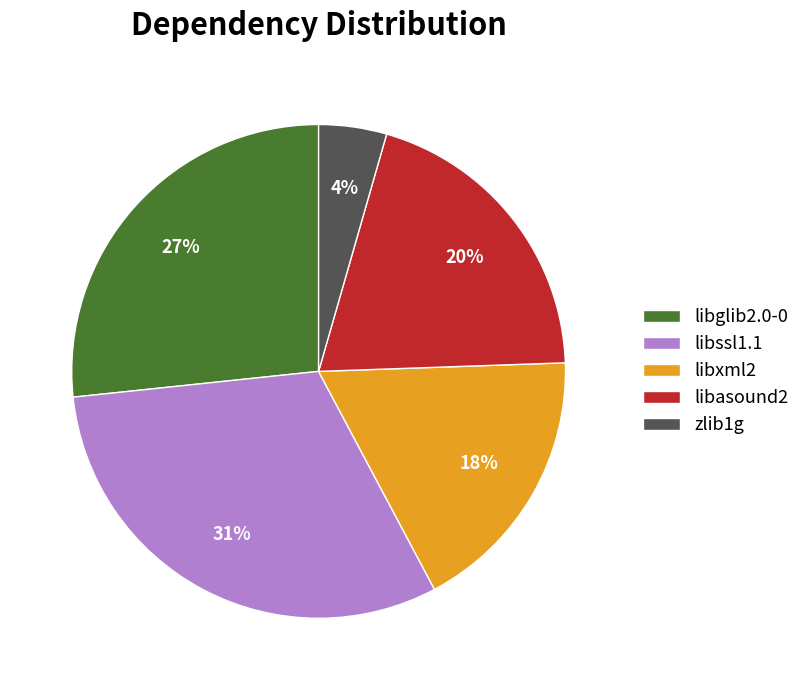

Count the number of slices in the pie.

5